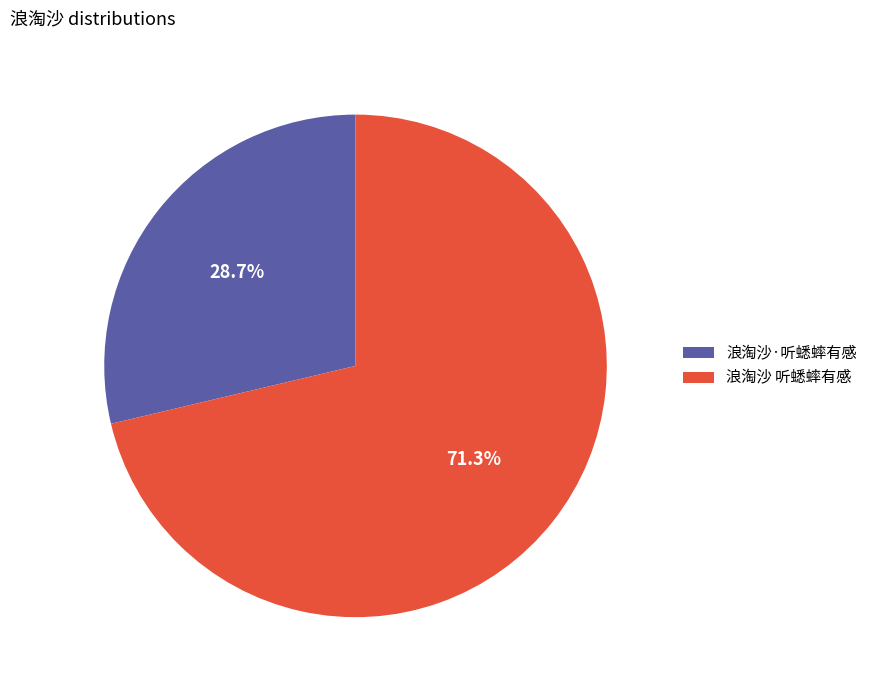

What percentage is the 浪淘沙 听蟋蟀有感 slice, to the nearest percent?

71%